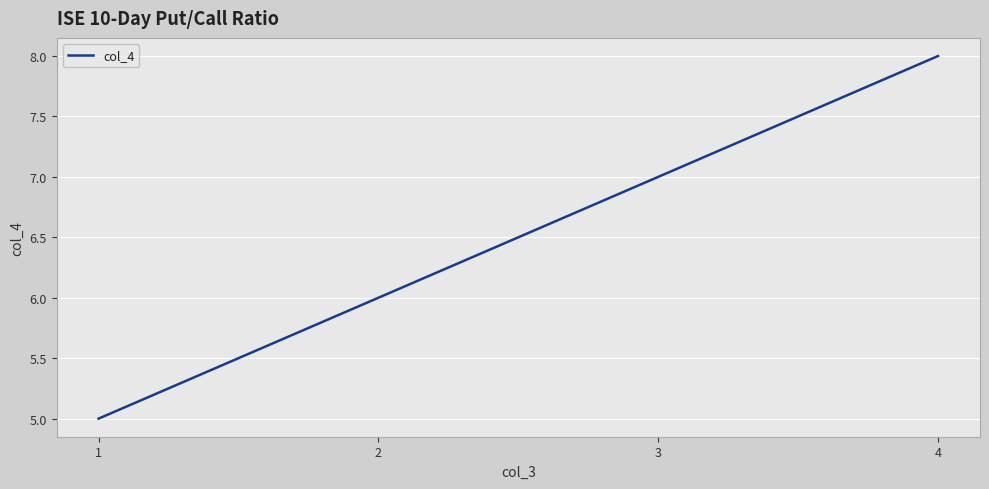

Rank the categories by value from lowest to highest.

1, 2, 3, 4